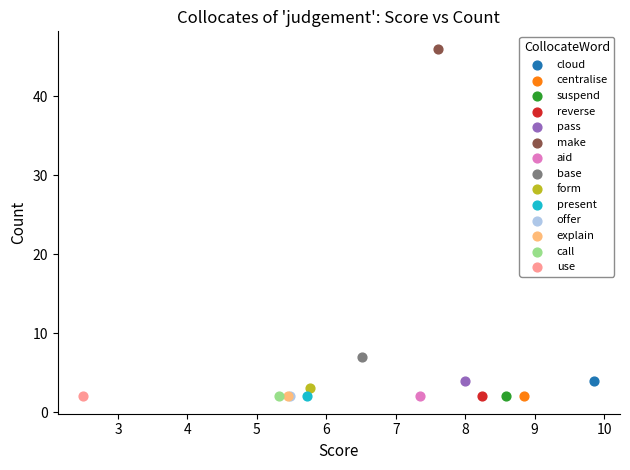

Which series contains the highest Y value?

make